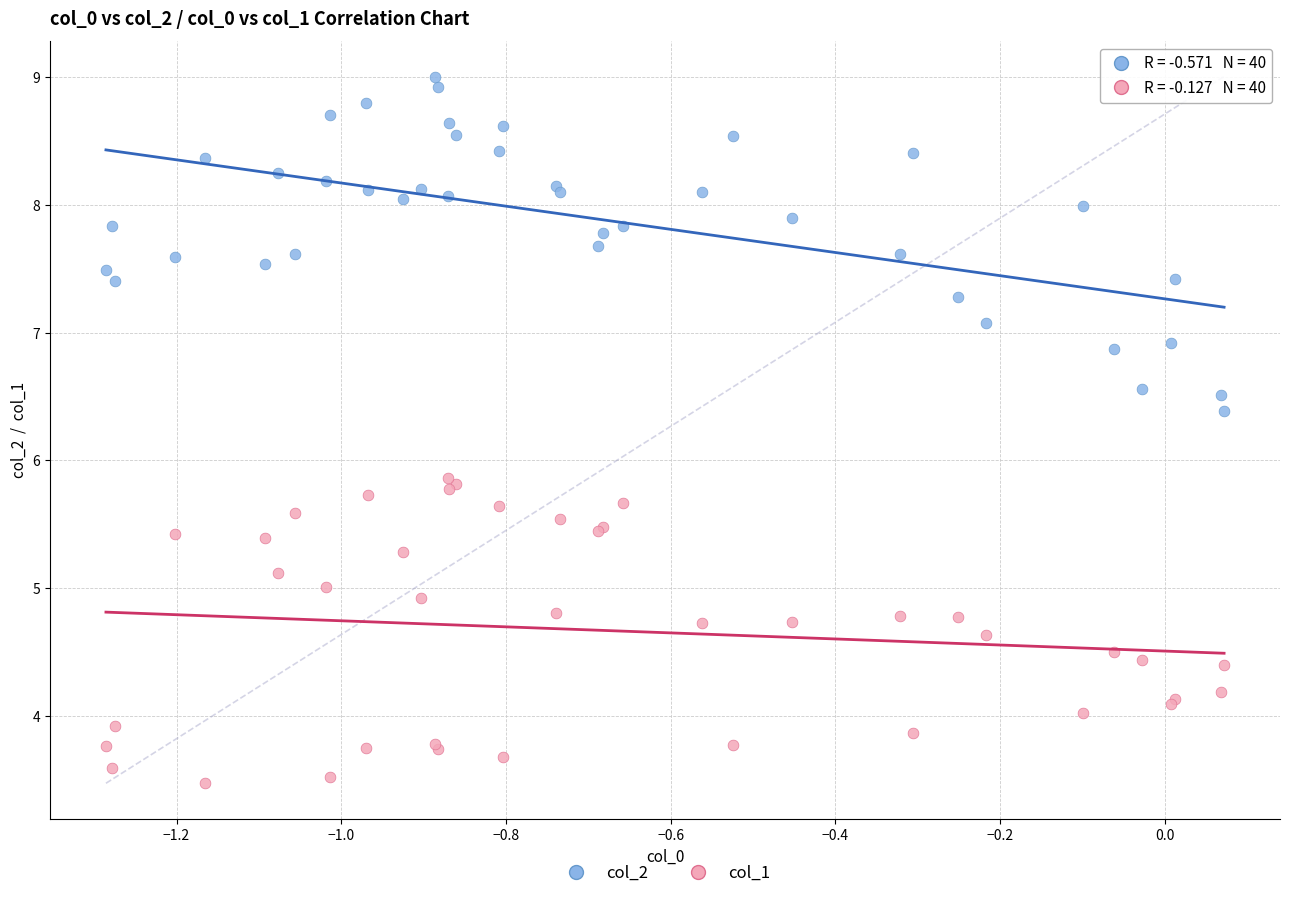

Which series contains the lowest Y value?

col_1